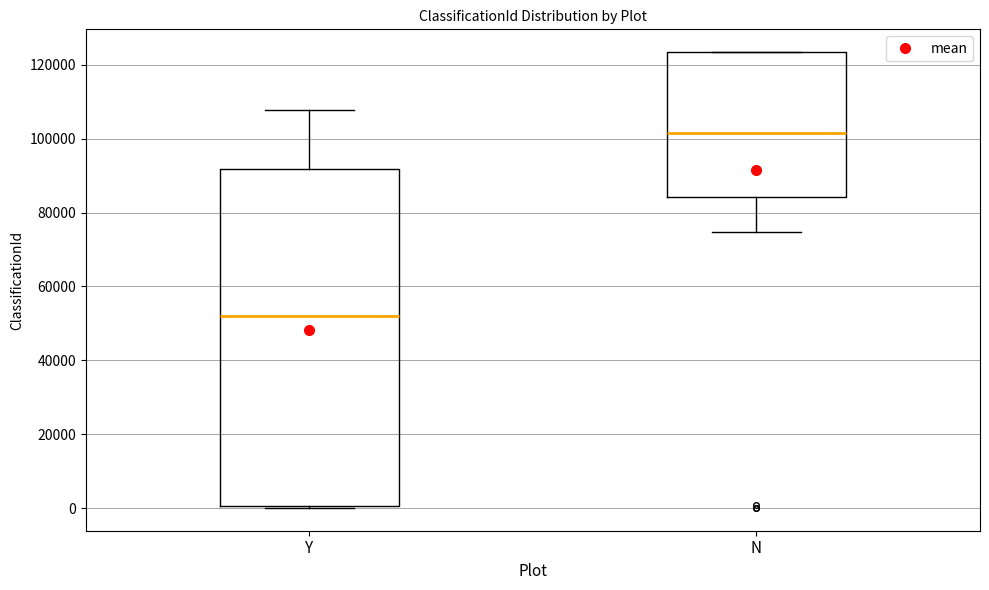

Which box's median line is the highest?

N